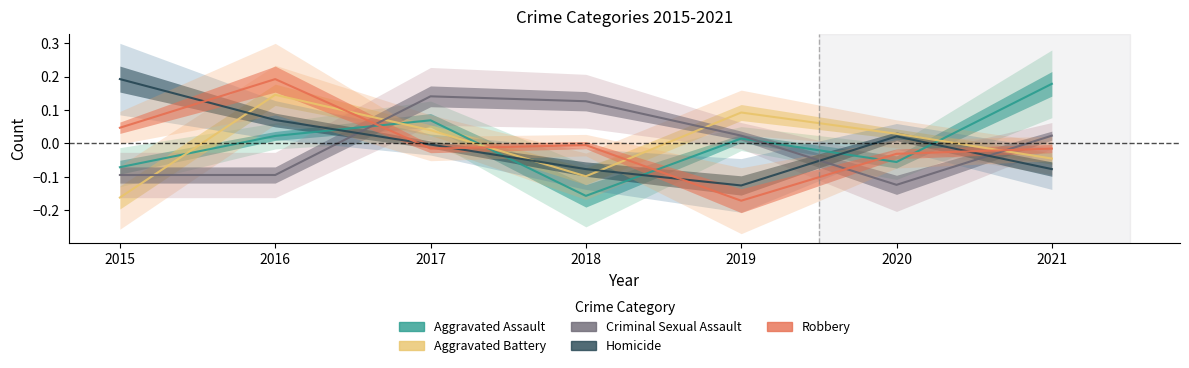

Where is Aggravated Battery nearest to the value 0?

2020